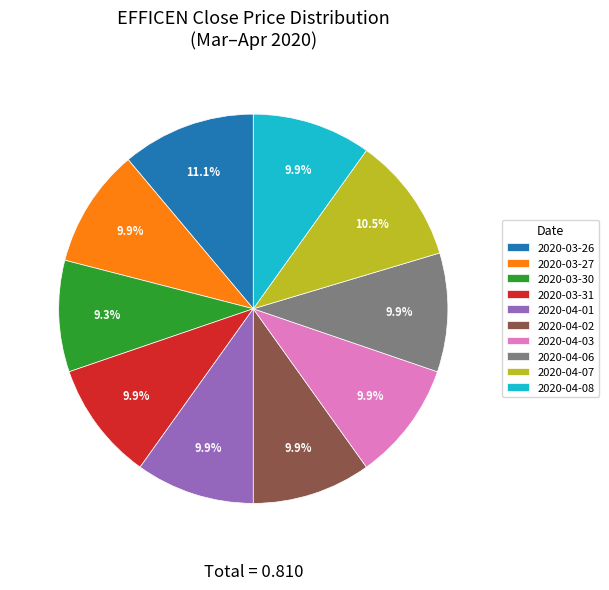

The 2020-03-30 slice represents 9% of the pie. True or false?

True